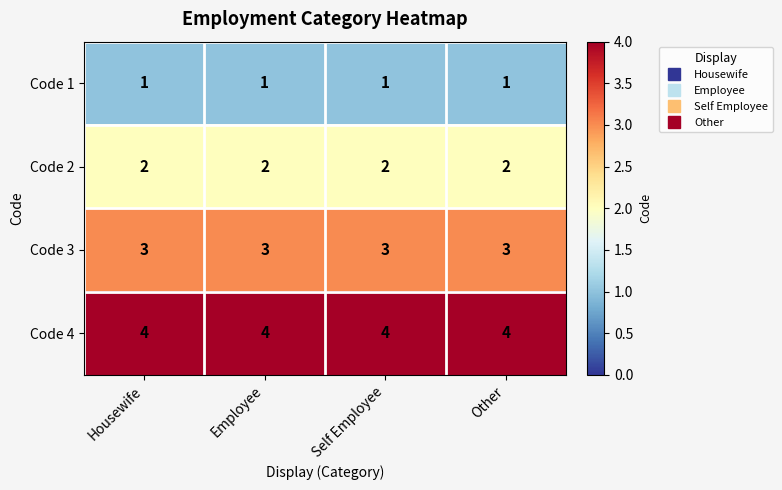

What is the highest value of the Code 3 series?

3